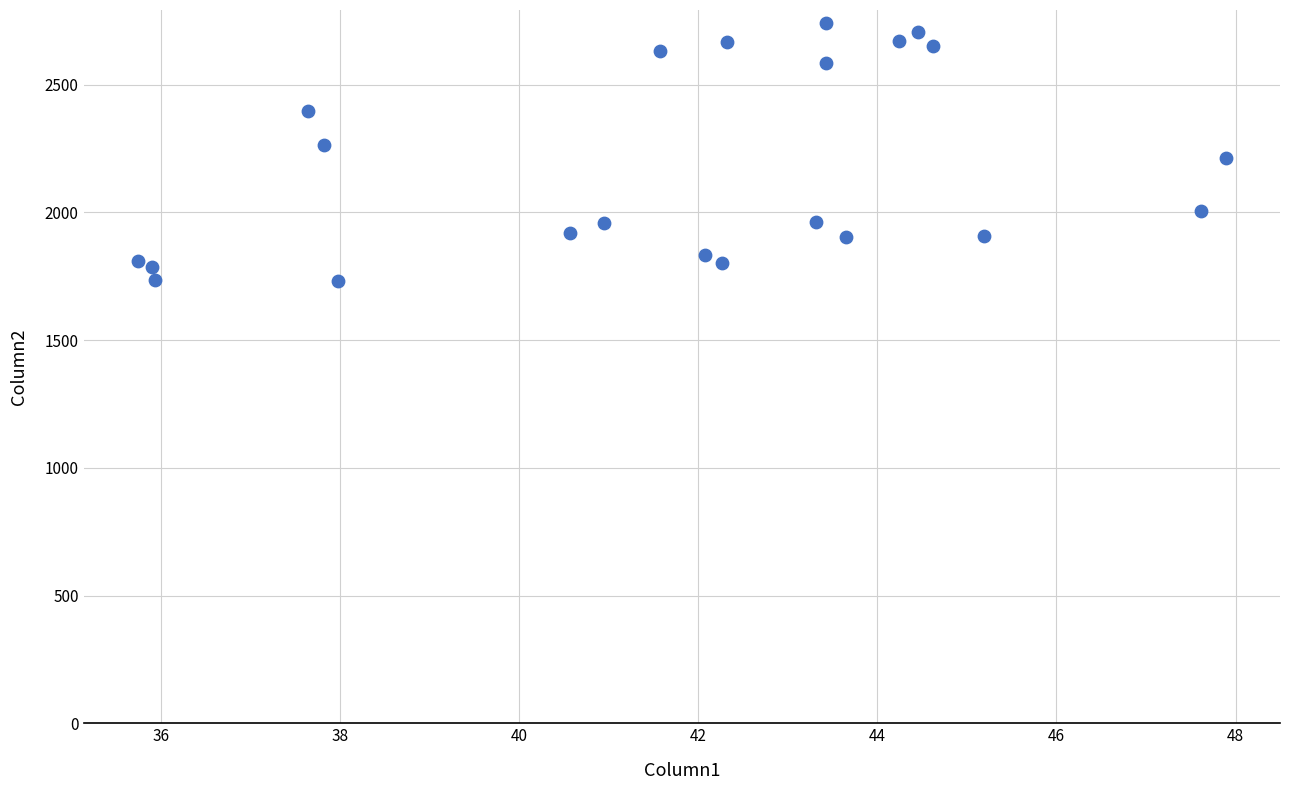

What is the range of Y values (max minus min)?

1009.2